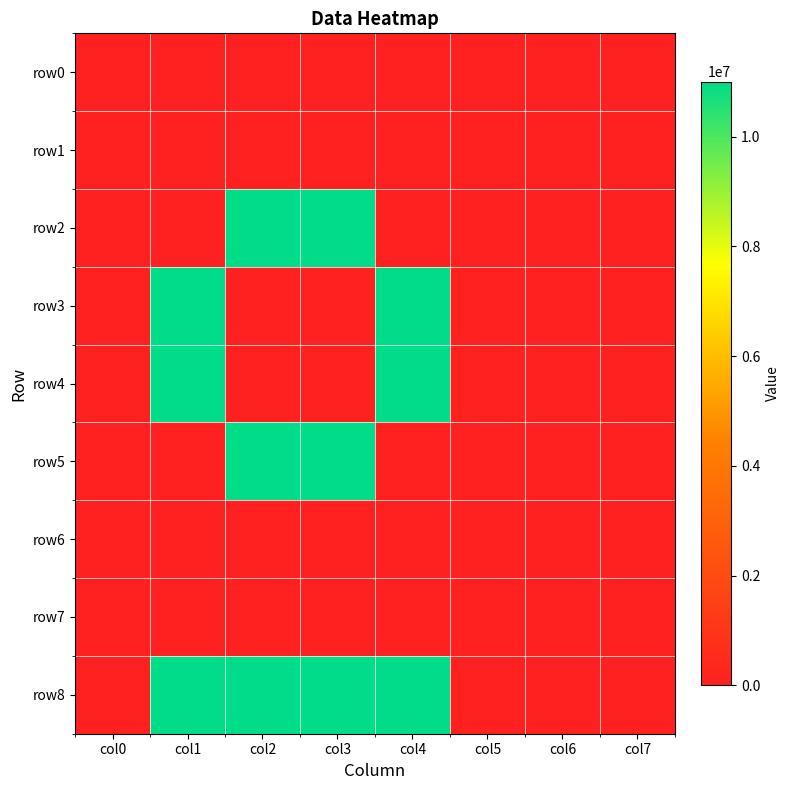

What is the greatest value displayed?

11000000